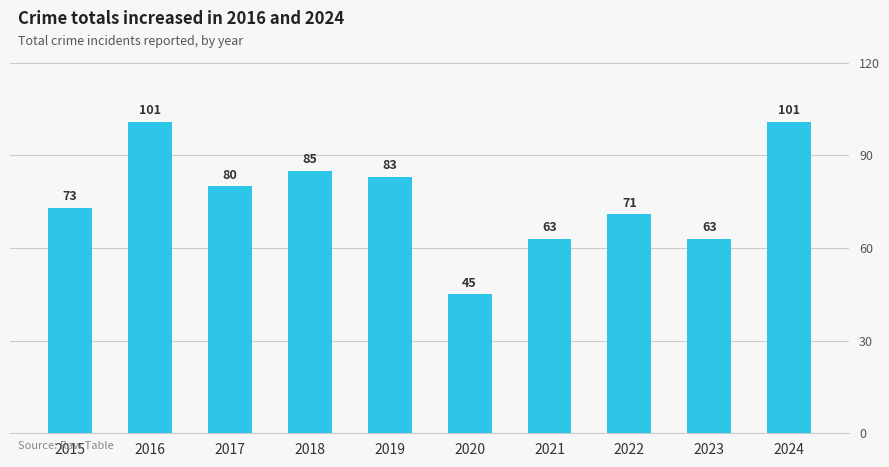

Reading right to left, extract all data points from this chart.

2024=101	2023=63	2022=71	2021=63	2020=45	2019=83	2018=85	2017=80	2016=101	2015=73